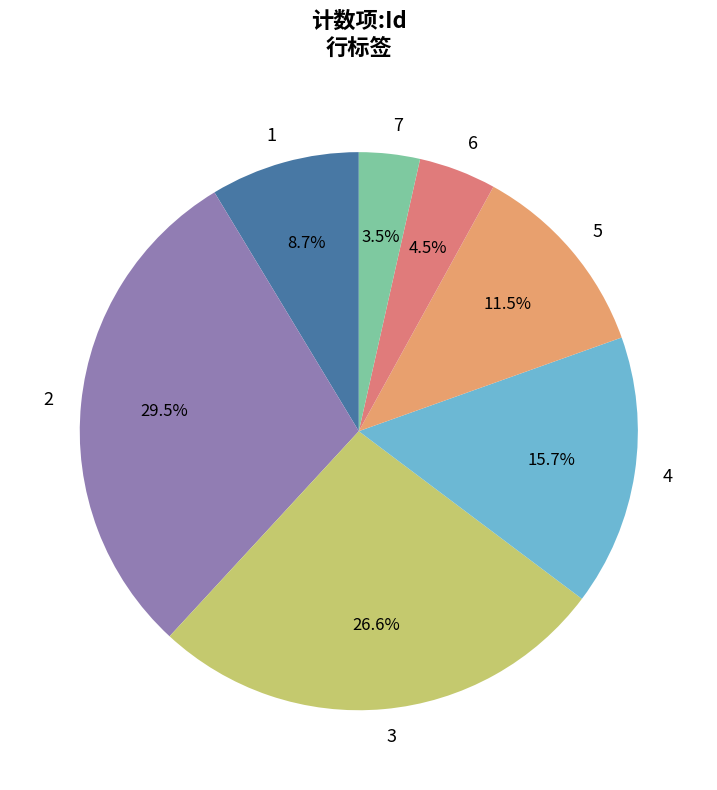

Combined, what portion of the pie is 1 and 5?

20.2%